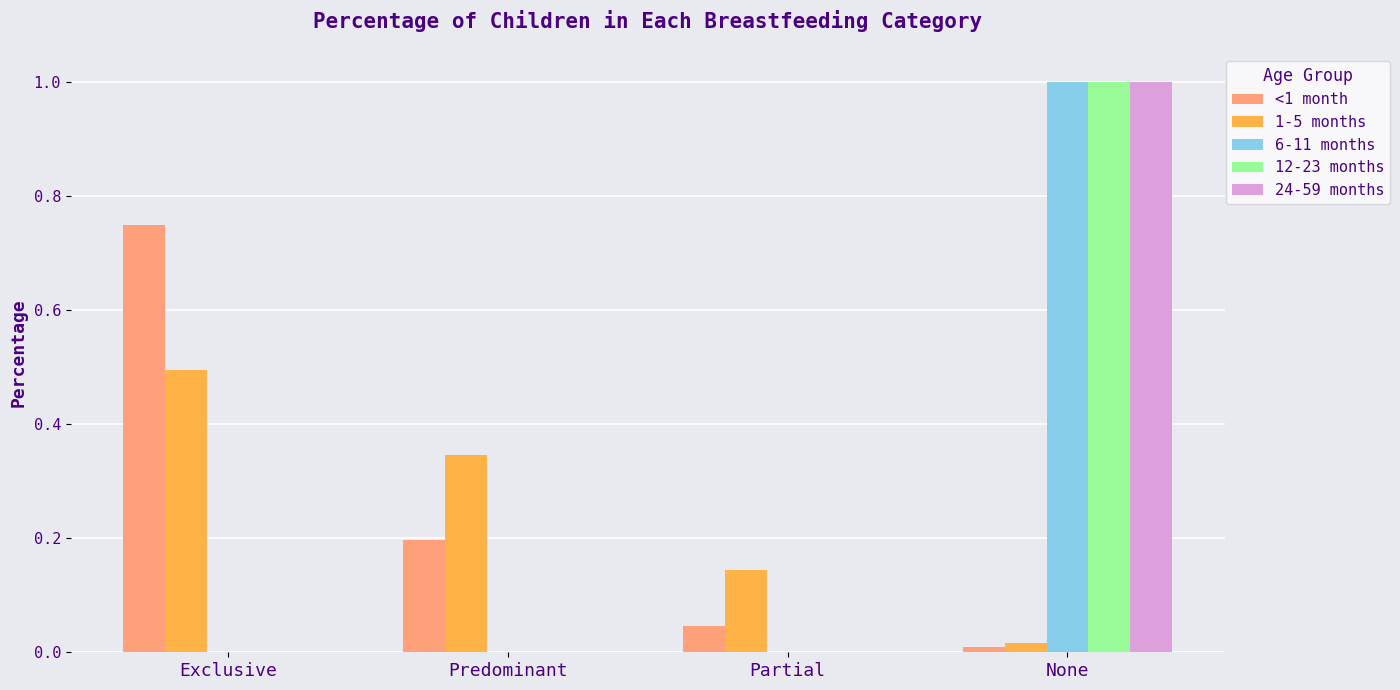

Is it true that 6-11 months equals 1.3 at None?

False